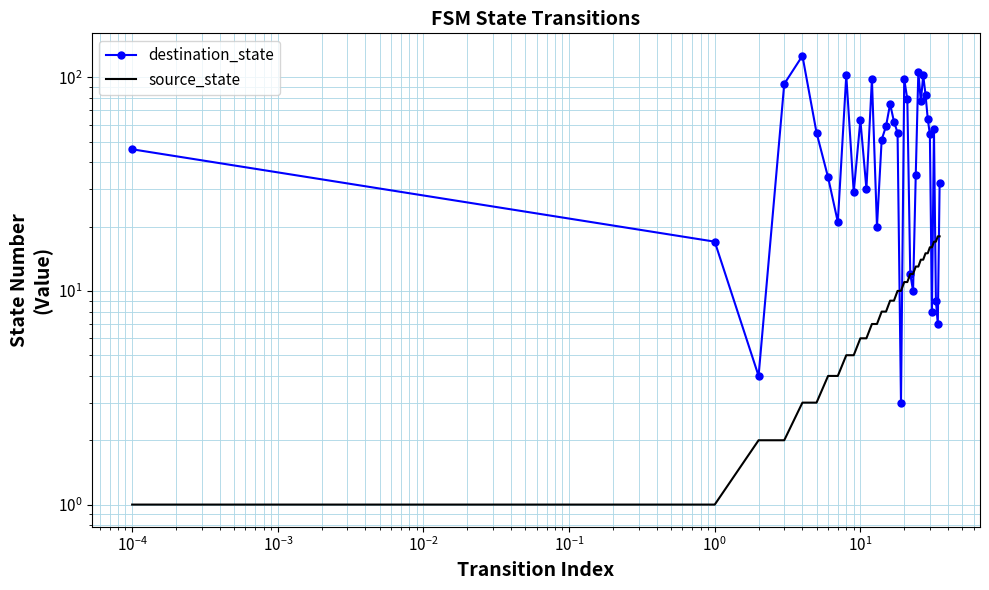

What is the minimum value for source_state?

1